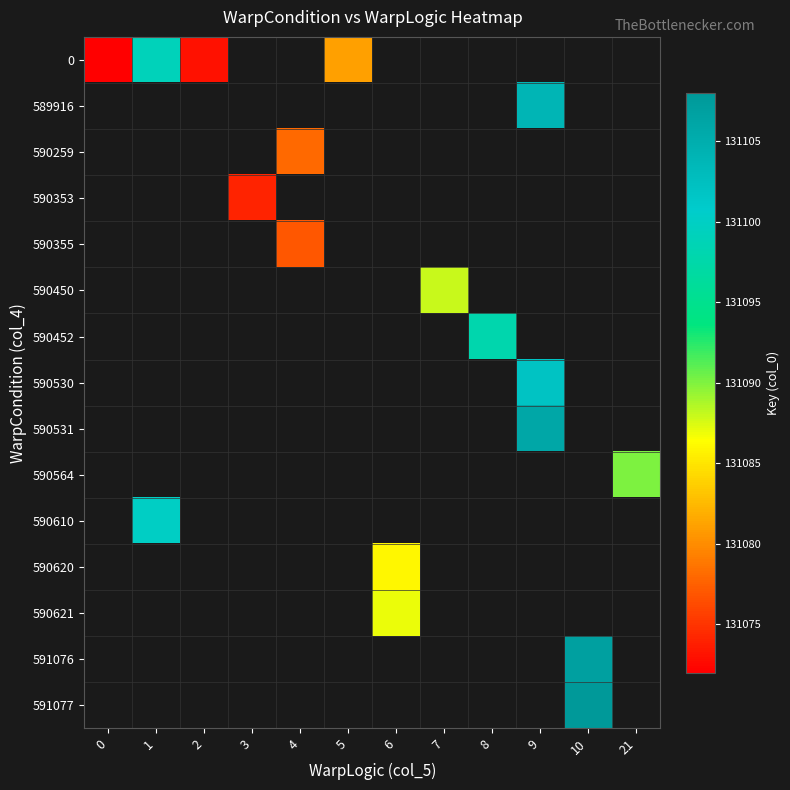

Is it true that 0 equals 84883.1 at 0?

False